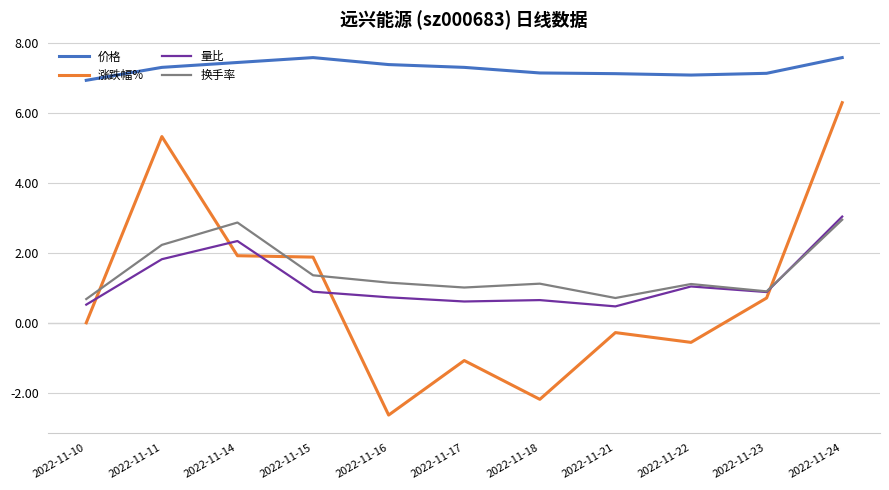

At which category does 涨跌幅% reach its first local peak?

2022-11-11